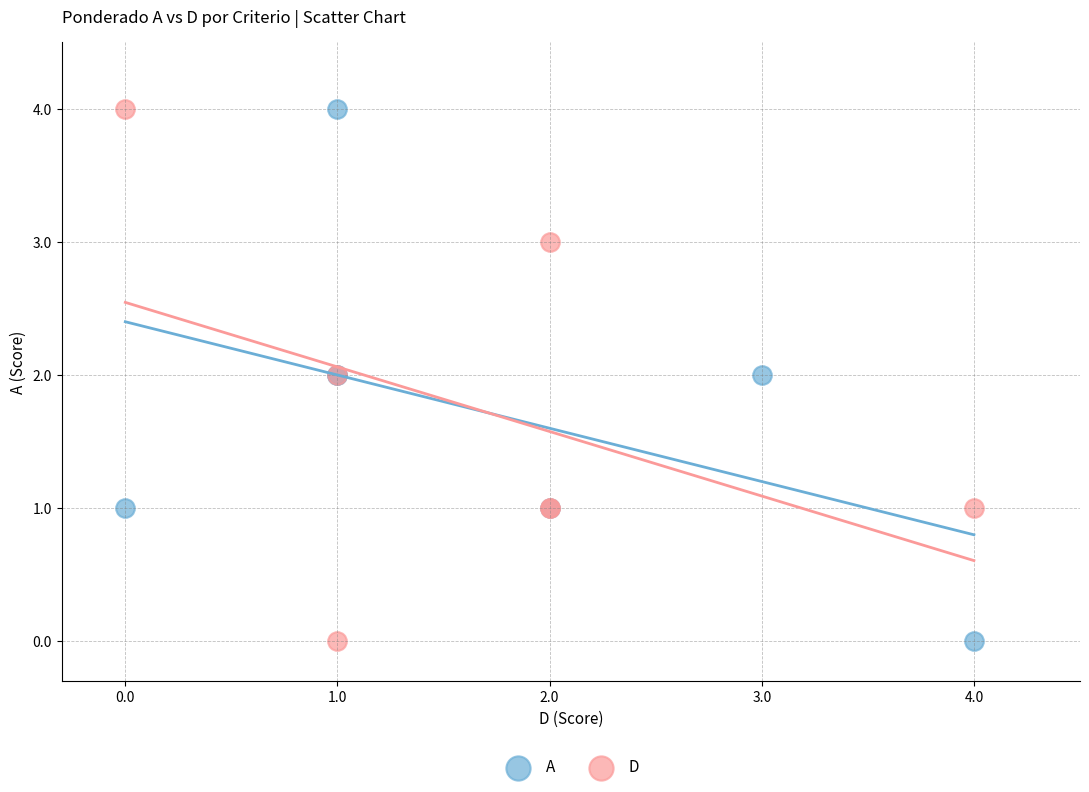

What are all the series names shown in the legend?

A, D